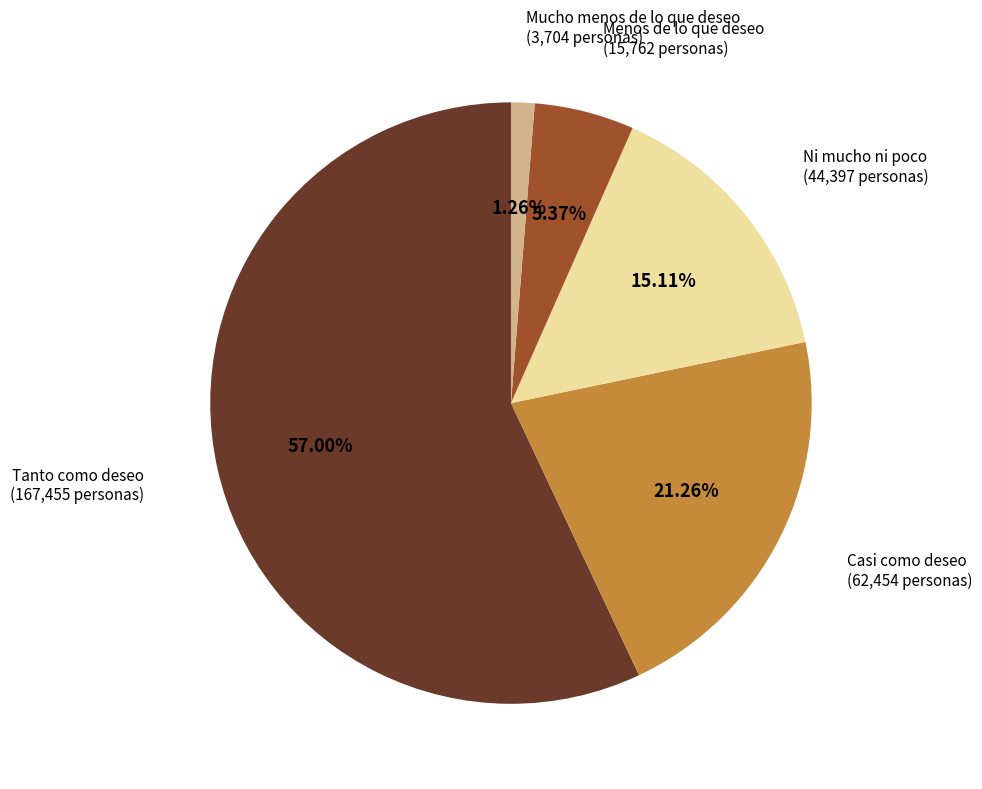

To the nearest percent, what percentage of the pie is Tanto como deseo?

57%